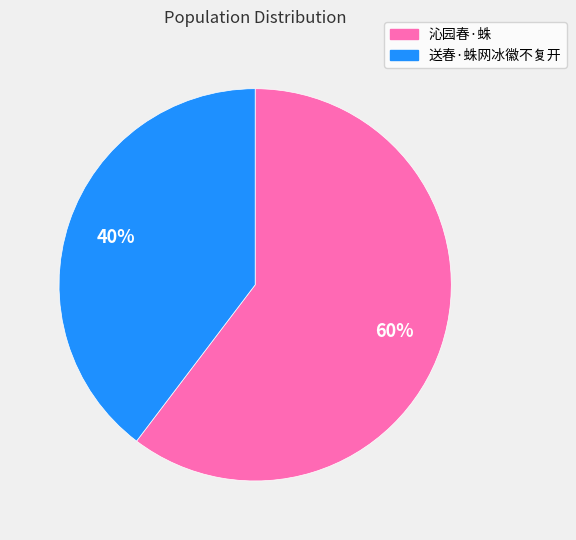

Approximately how many times larger is the value at 沁园春·蛛 compared to 送春·蛛网冰徽不复开?

1.5